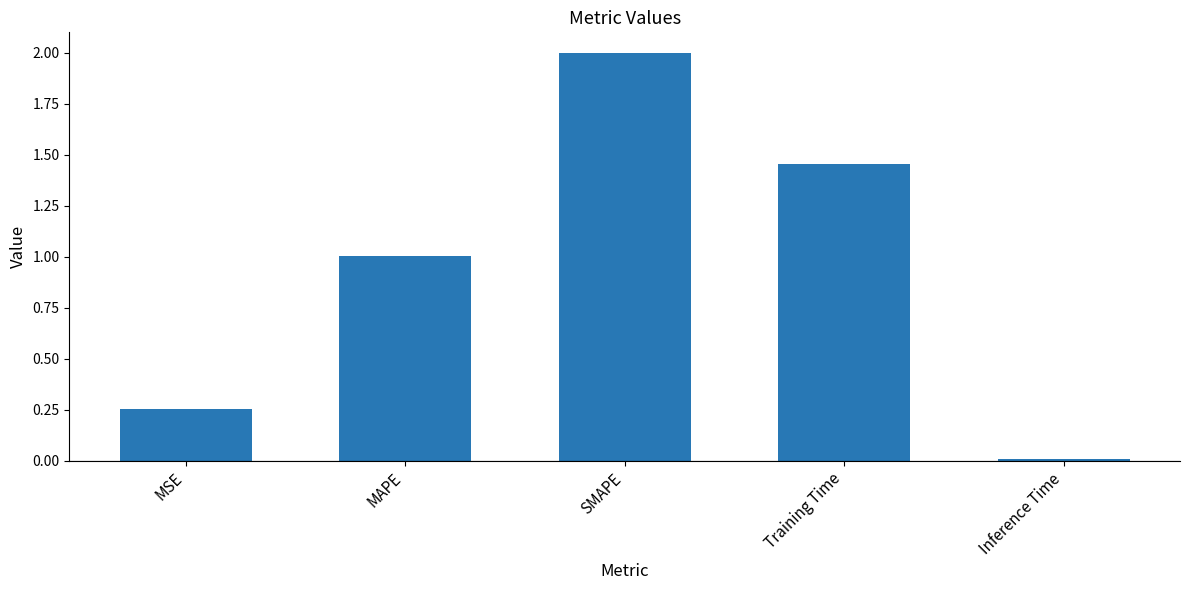

How many bars are there in total?

5